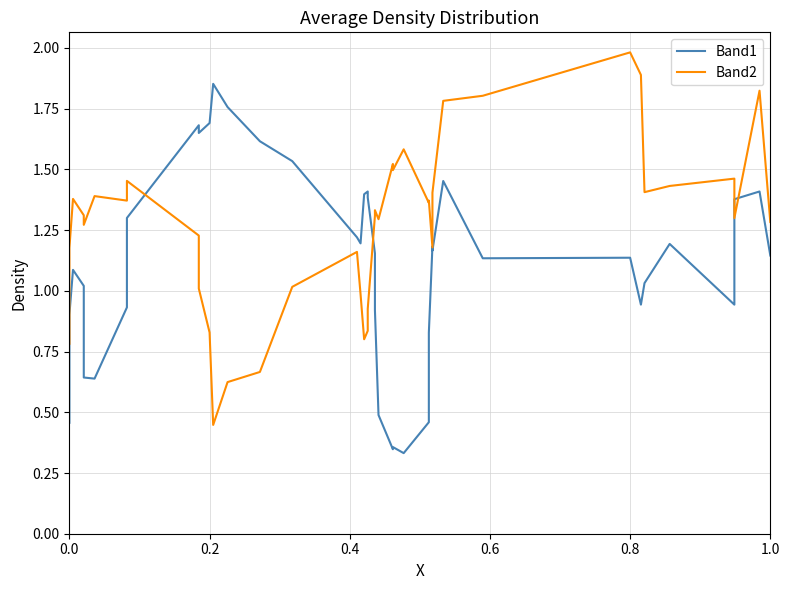

Which series has the widest spread of values?

Band2